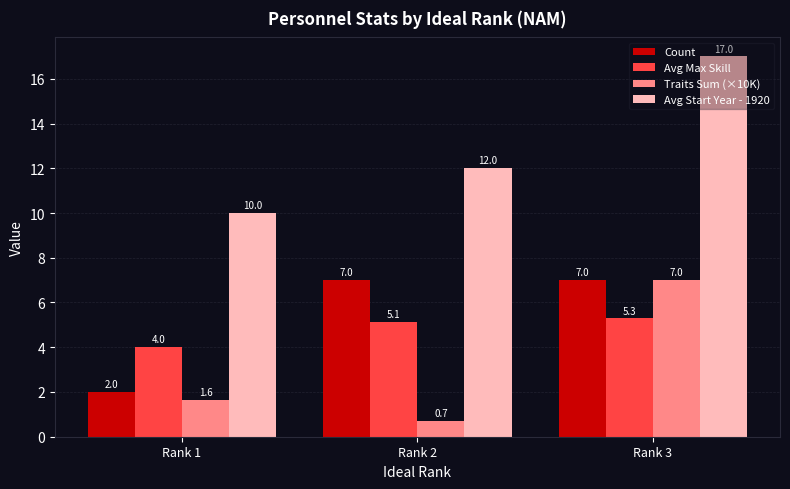

Which series changed the most between Rank 1 and Rank 2?

Count